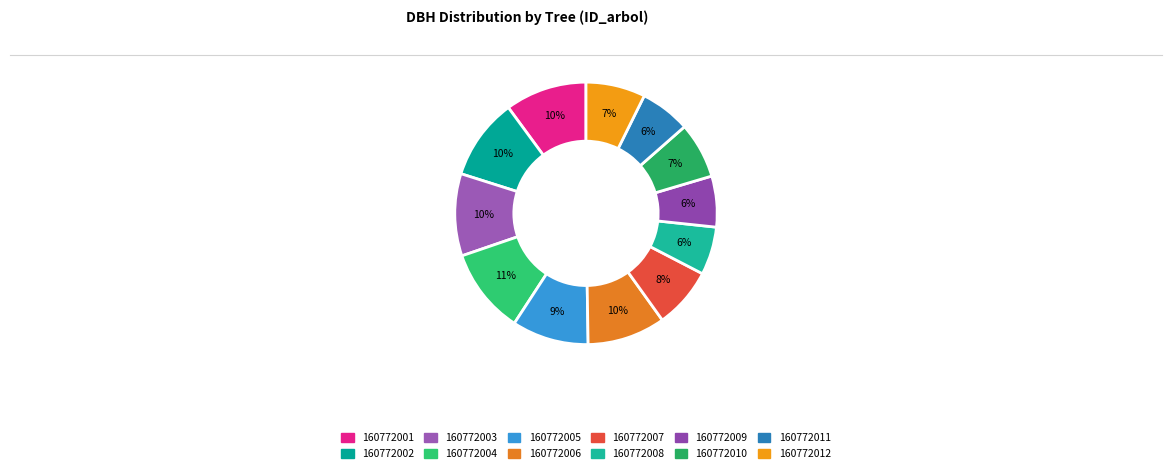

How many slices are in this pie chart?

12